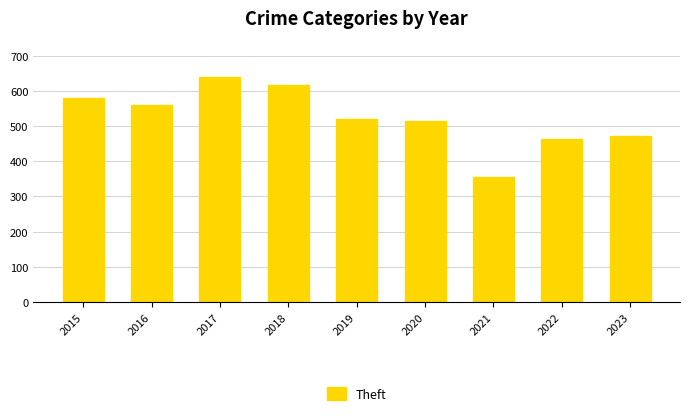

Reading left to right, transcribe all the data shown in this chart.

2015=579	2016=559	2017=639	2018=615	2019=519	2020=513	2021=355	2022=462	2023=473